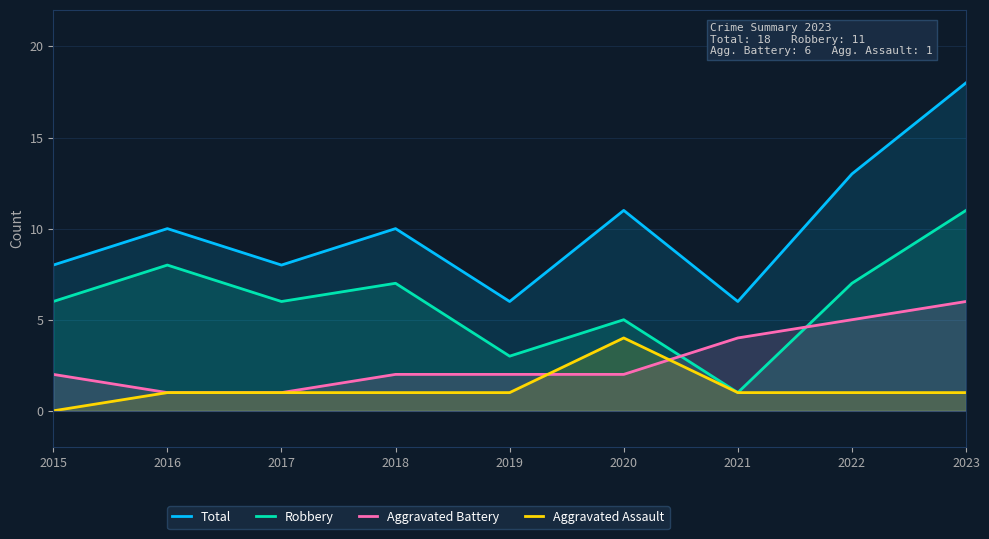

At which label does Aggravated Assault reach its peak?

2020